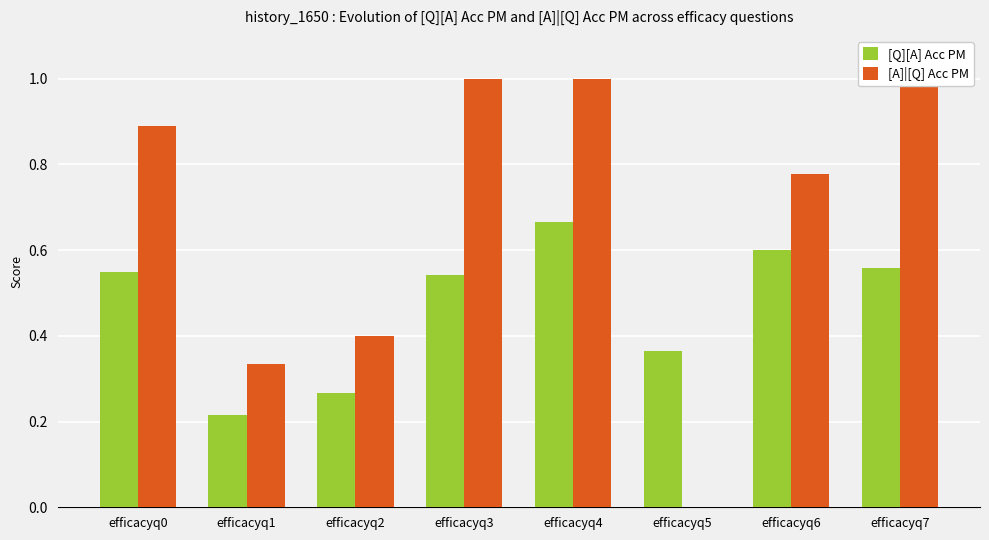

What is the value of the [Q][A] Acc PM bar at the 4th from the left?

0.5